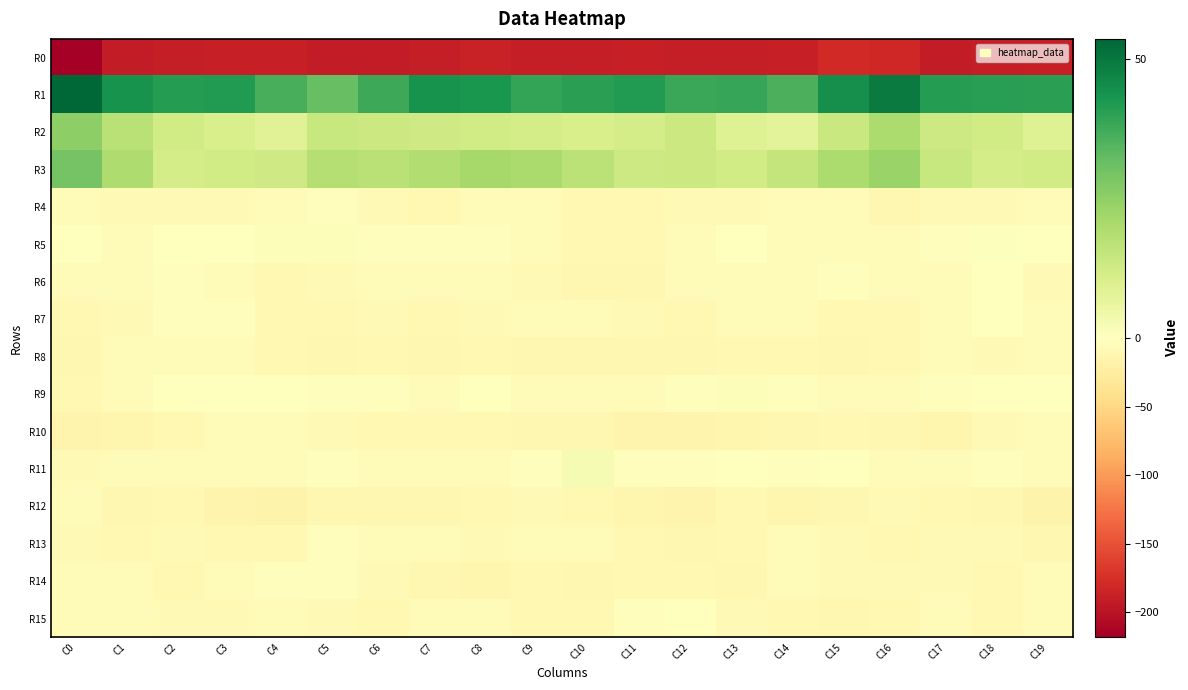

Between C13 and C5, which is larger?

C13